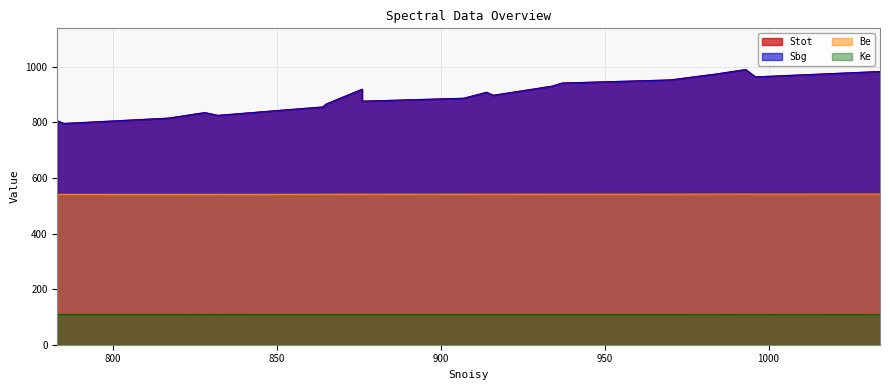

Is it true that Ke equals 175.9 at 4?

False